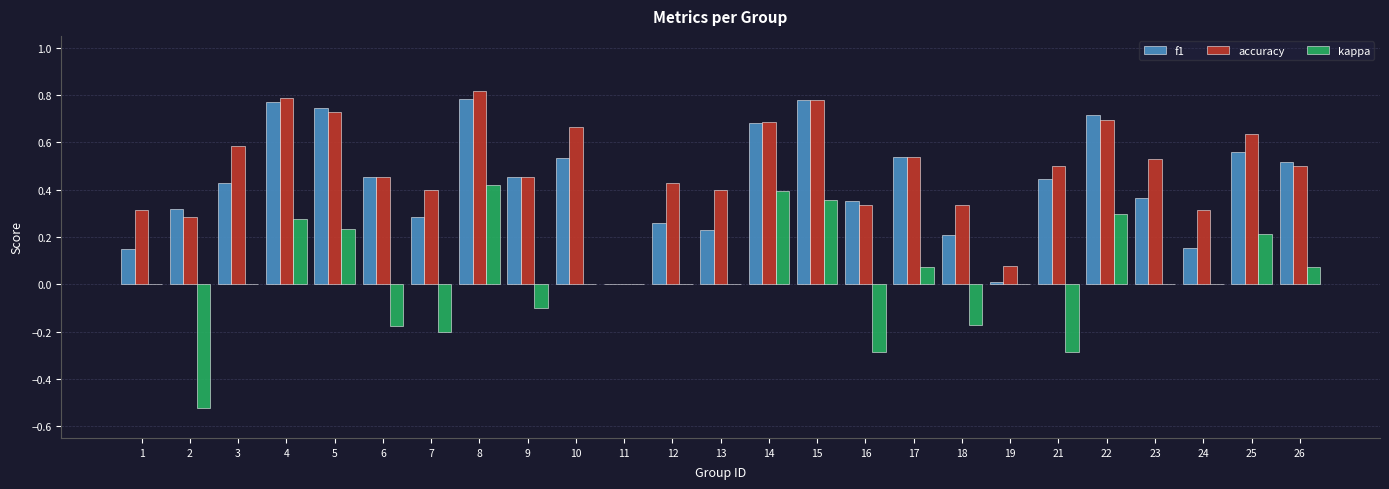

Is the value of f1 at 5 greater than the value of kappa at 13?

Yes